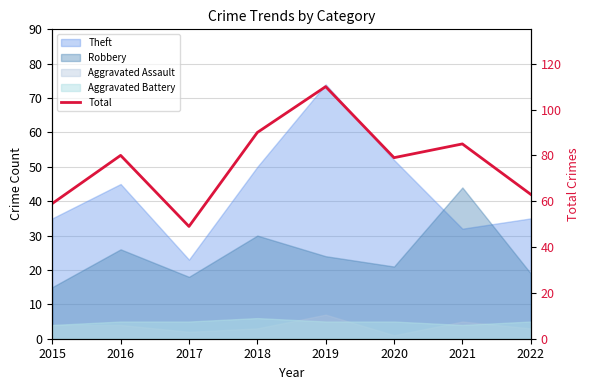

Read the value at 2016, to the nearest 10.

80